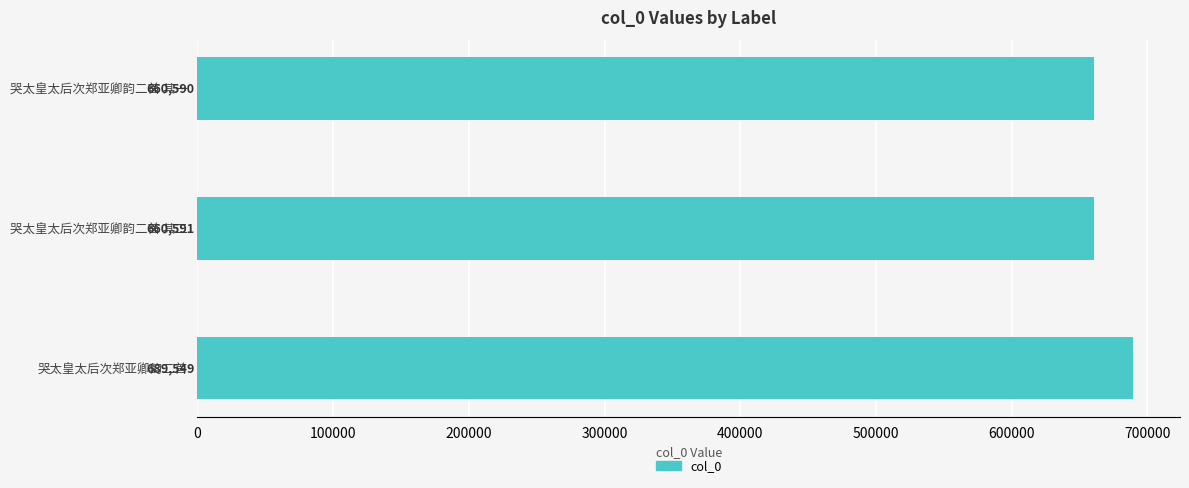

List the labels in order of value, largest first.

哭太皇太后次郑亚卿韵二首, 哭太皇太后次郑亚卿韵二首 其二, 哭太皇太后次郑亚卿韵二首 其一